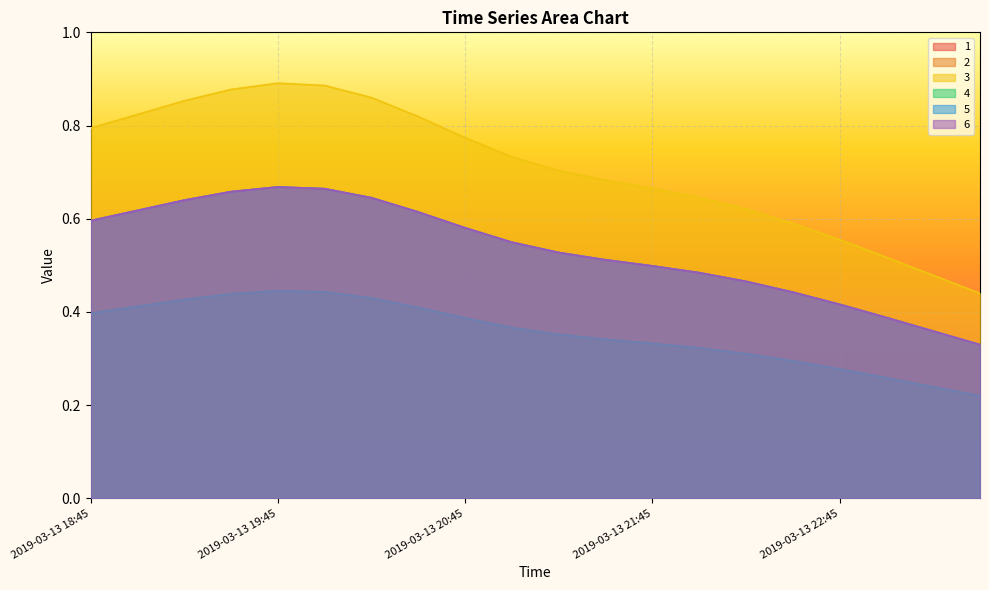

What is the sum of all 2 values?

10.7